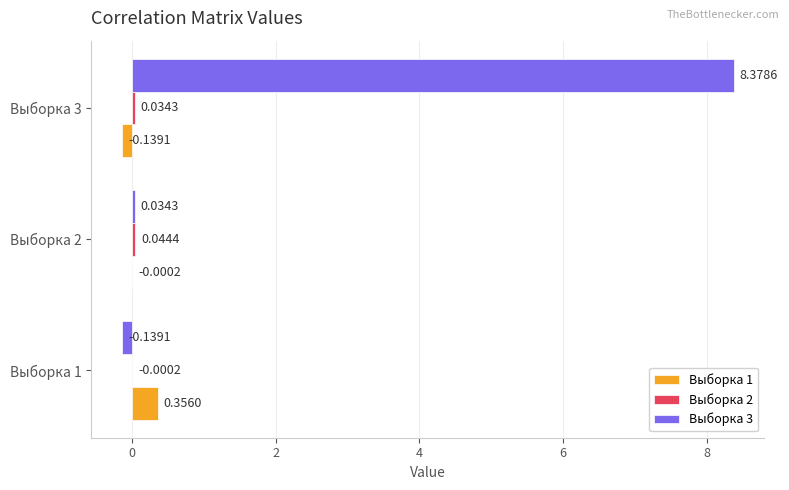

Which series has the largest total across all categories?

Выборка 3